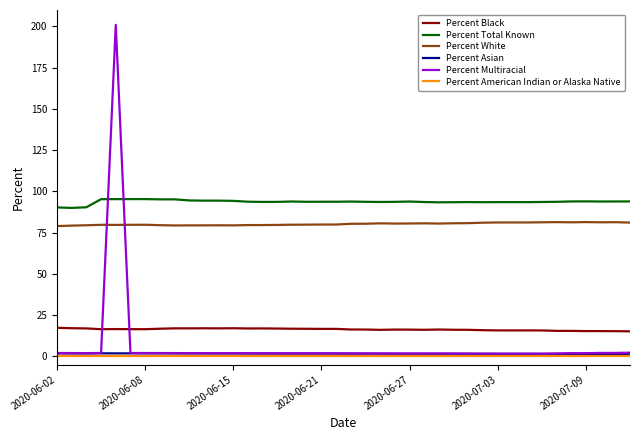

Which series has the widest spread of values?

Percent Multiracial